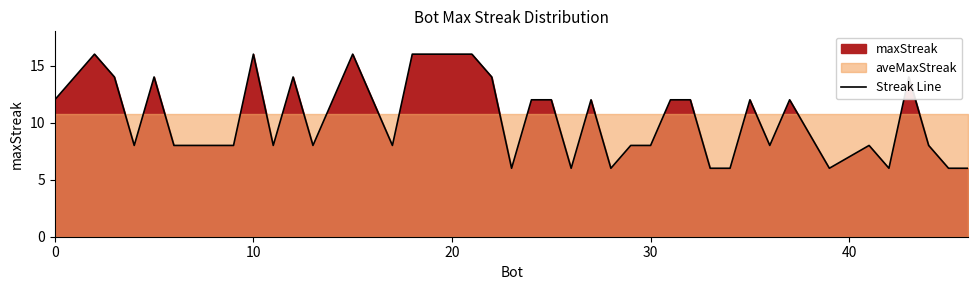

Is it true that Streak Line equals 12 at 0?

True